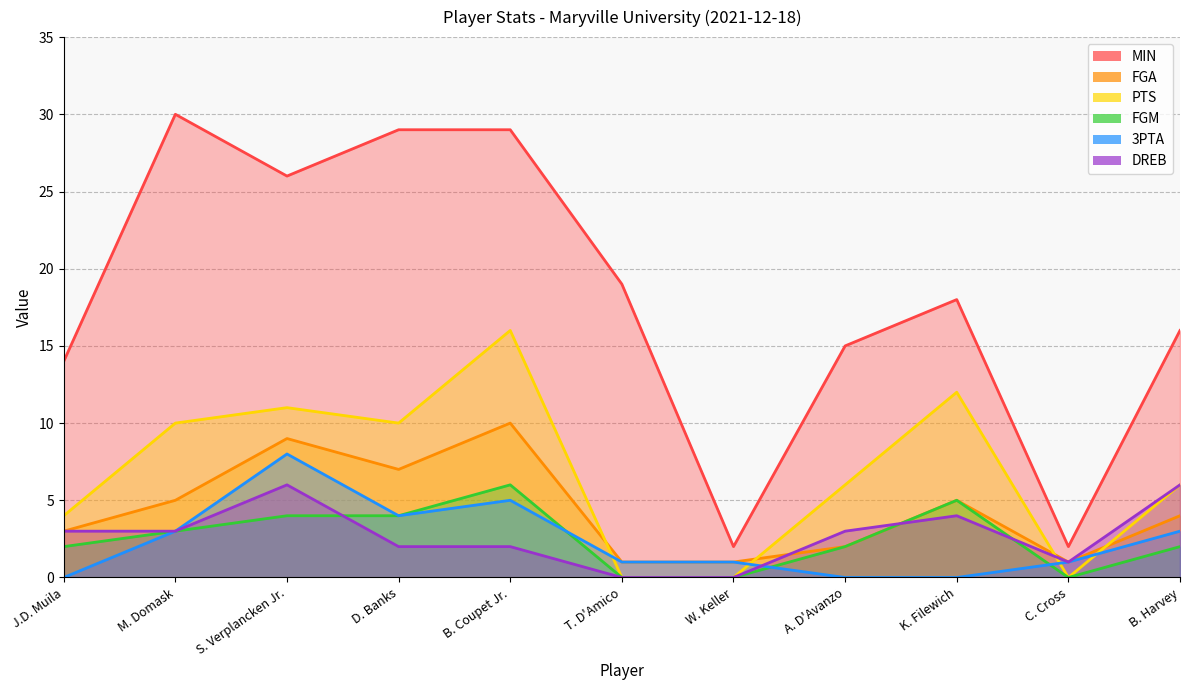

How many distinct data groups are displayed?

6